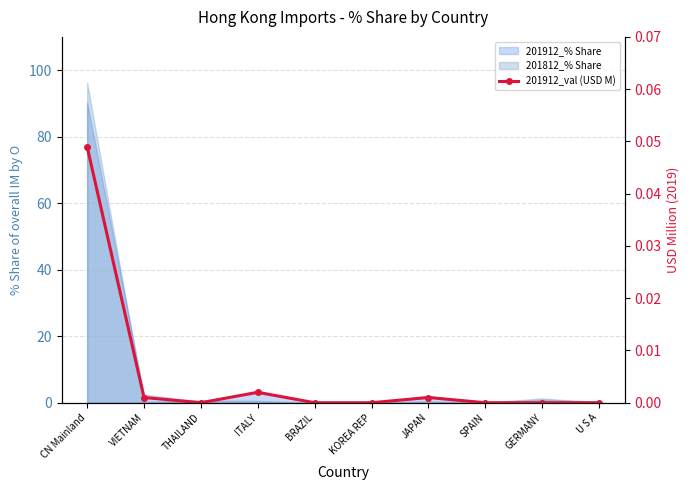

What is the label of the 3rd point from the right?

SPAIN